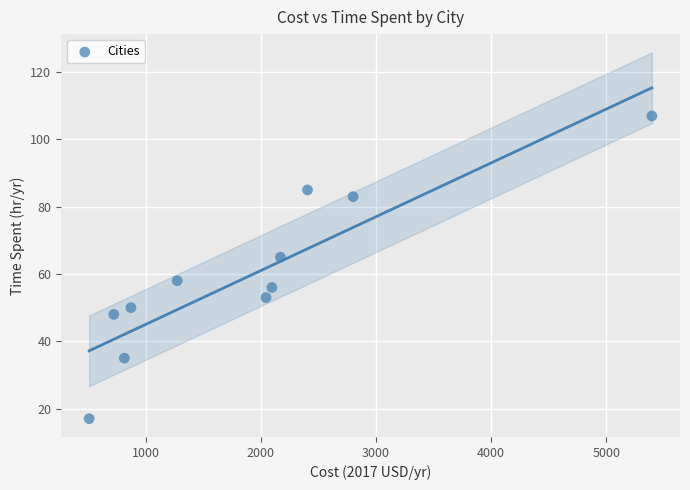

What is the range of Y values (max minus min)?

90